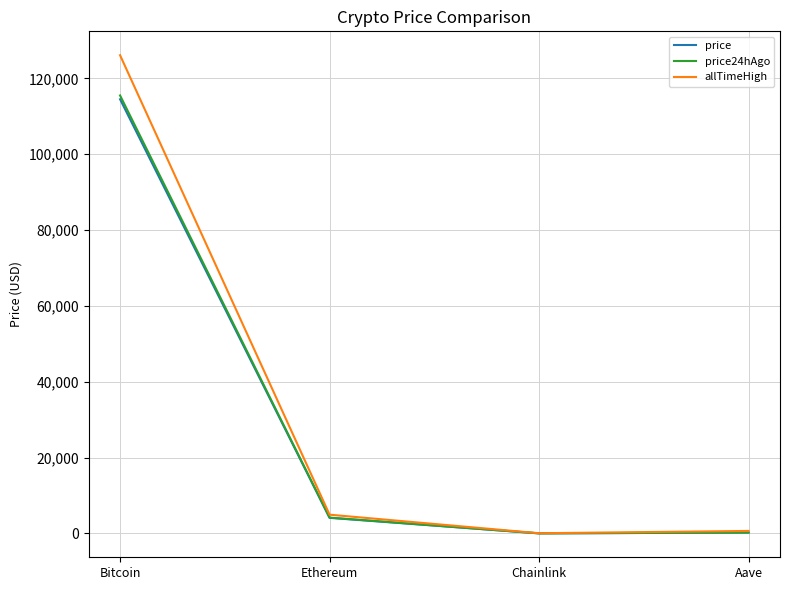

What are all the series names shown in the legend?

price, price24hAgo, allTimeHigh